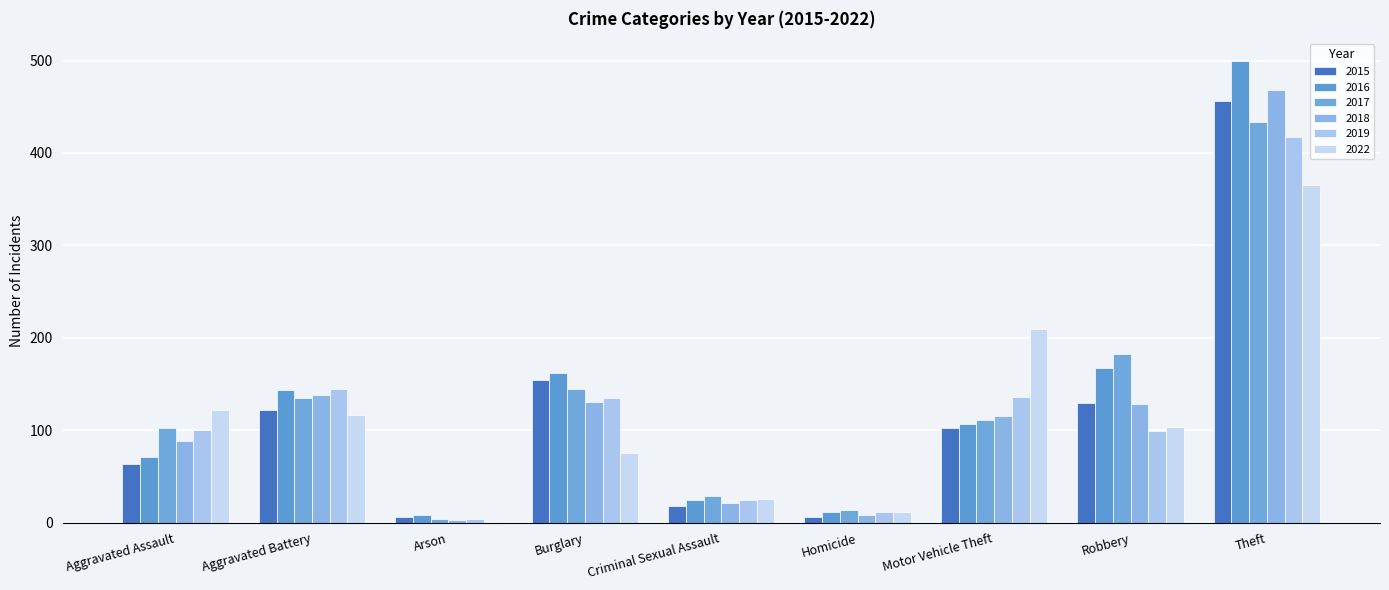

How many series are shown in this chart?

6